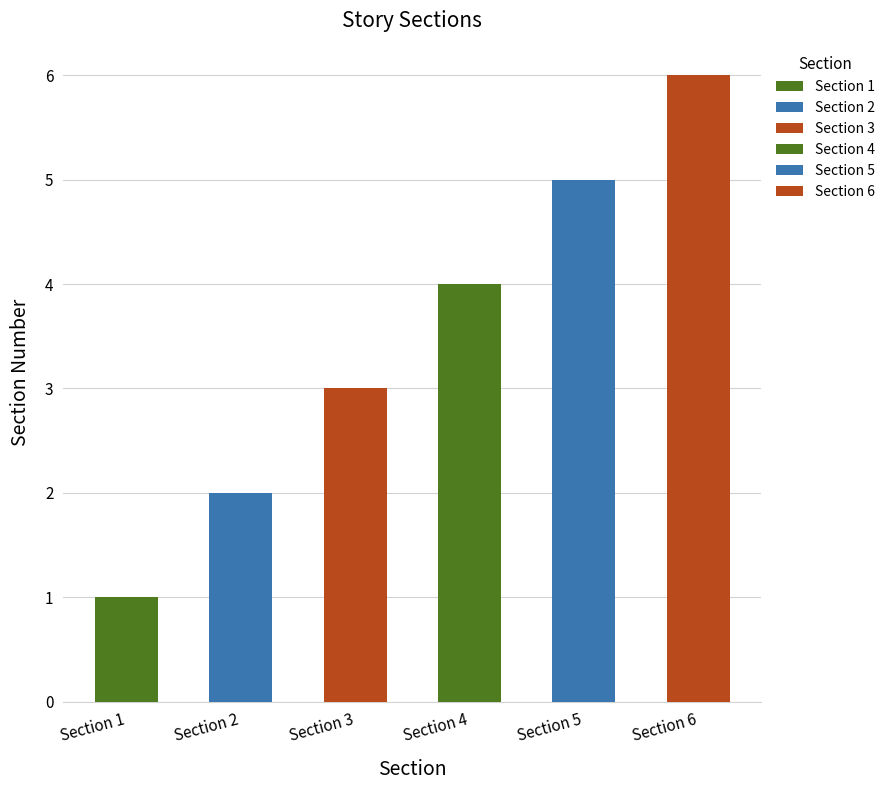

Reading right to left, extract all data points from this chart.

Section 6=6	Section 5=5	Section 4=4	Section 3=3	Section 2=2	Section 1=1